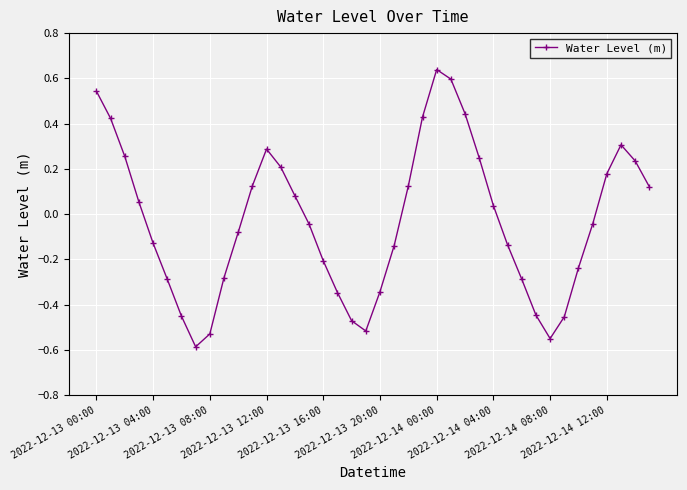

How many interior local peaks (higher than both neighbors) does the data have?

3